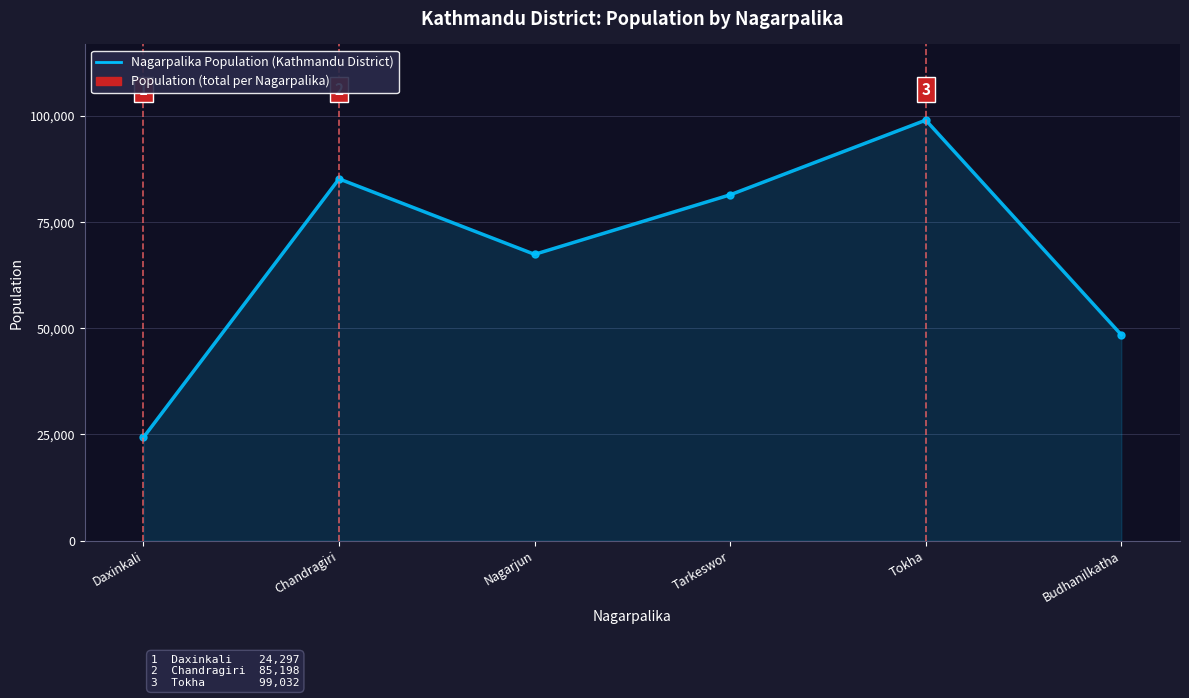

What is the sum of all values?

405853